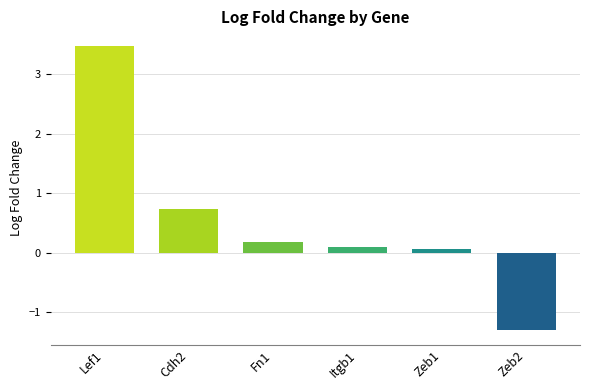

What is the maximum value shown in the chart?

3.5